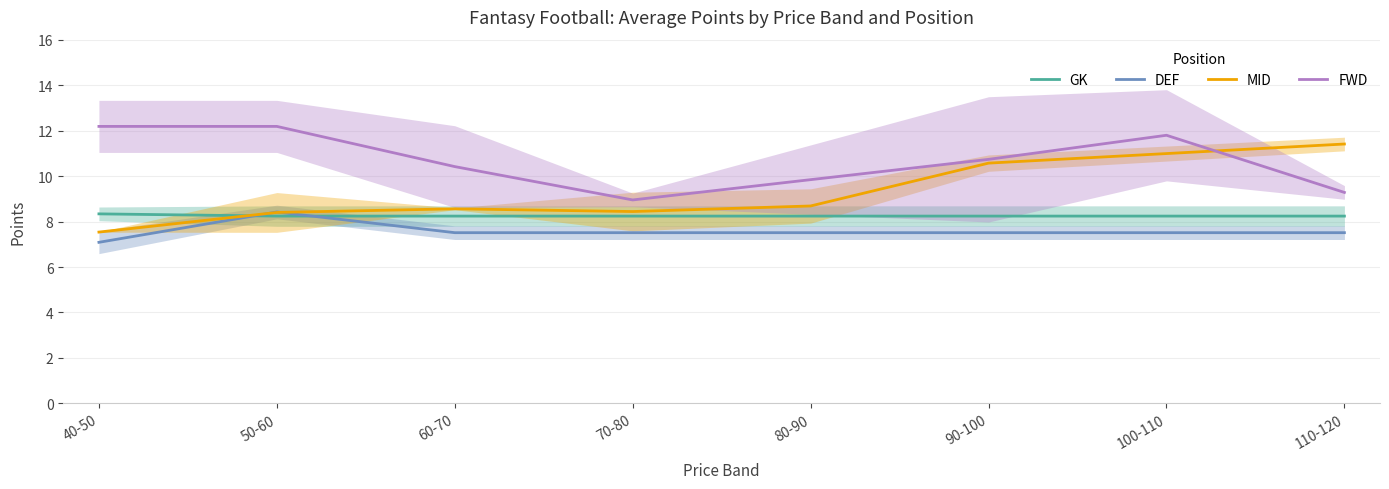

True or false: FWD and DEF intersect in this chart.

False